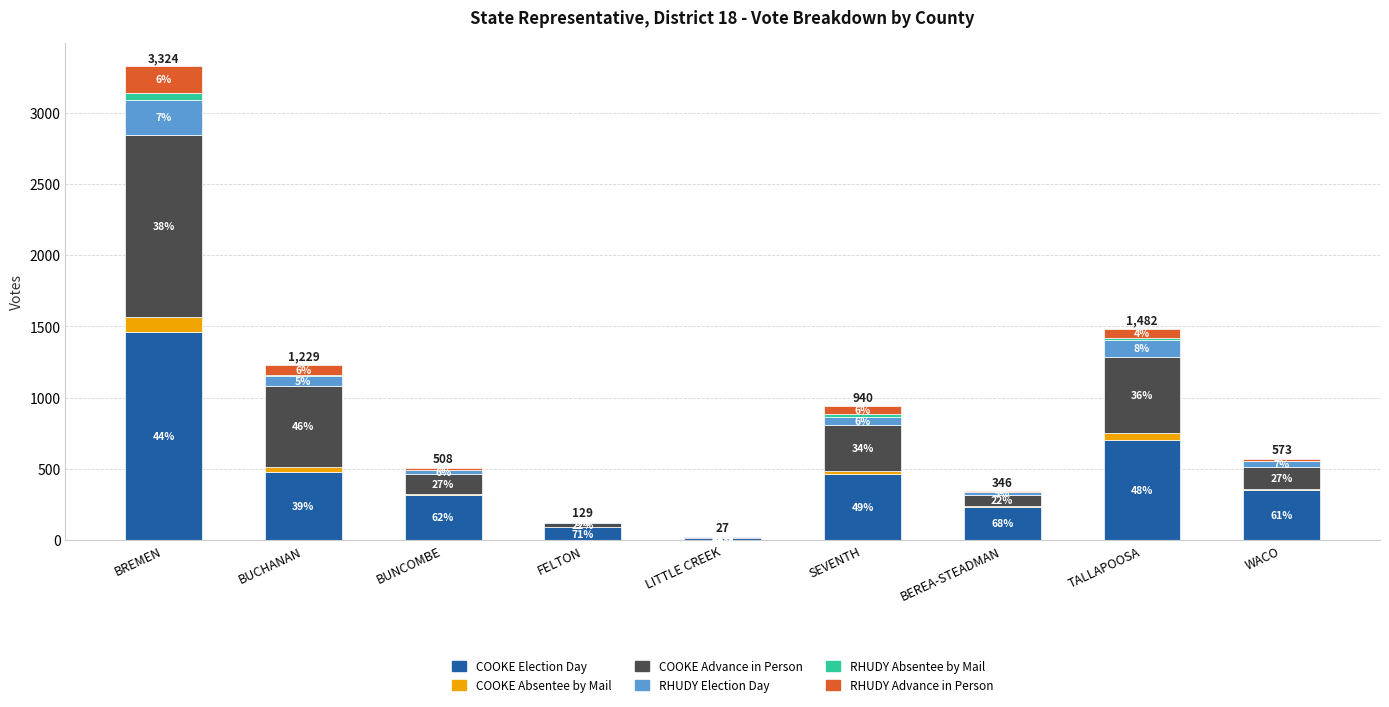

What are all the series names shown in the legend?

COOKE Election Day, COOKE Absentee by Mail, COOKE Advance in Person, RHUDY Election Day, RHUDY Absentee by Mail, RHUDY Advance in Person